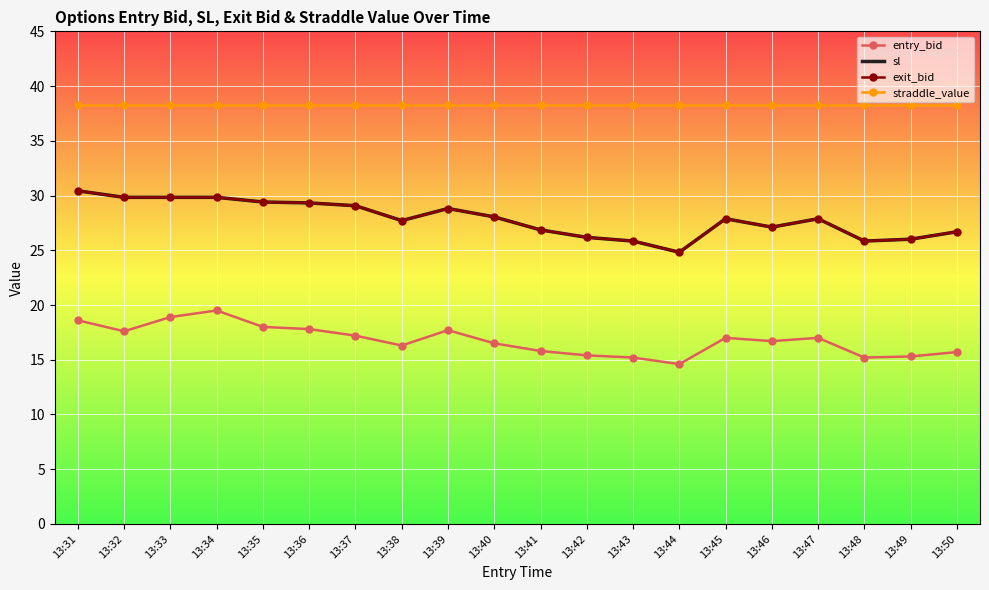

Is the value of straddle_value at 13:42 greater than the value of entry_bid at 13:34?

Yes